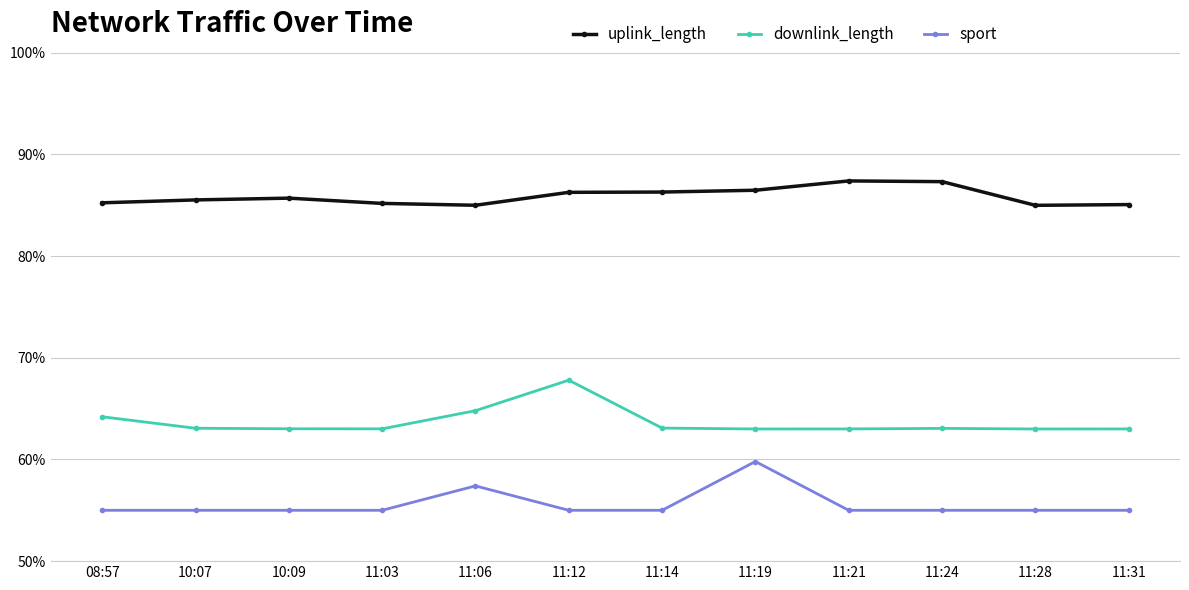

True or false: uplink_length and downlink_length cross at least once.

False